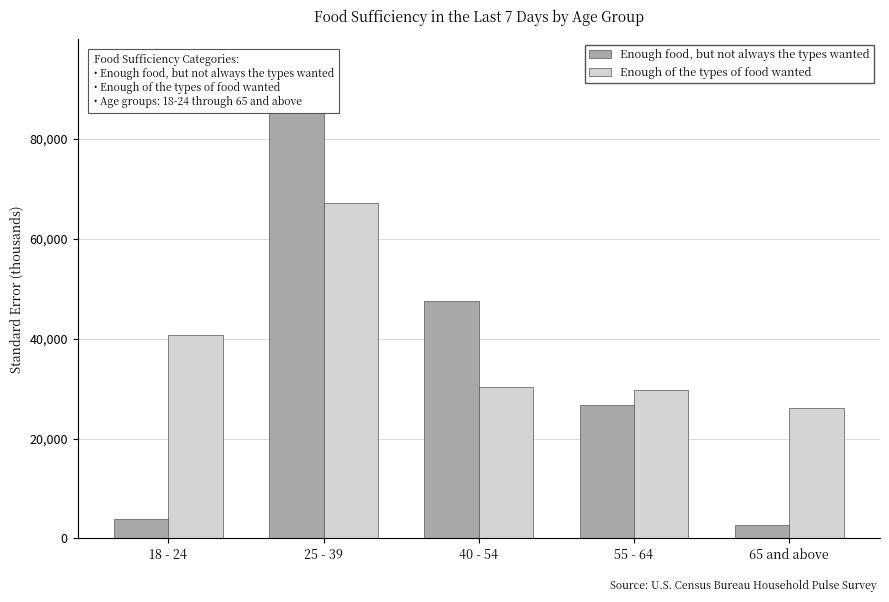

Reading left to right, transcribe all the data shown in this chart.

Enough food, but not always the types wanted: 18 - 24=3966.9	25 - 39=95211.7	40 - 54=47601.6	55 - 64=26640.0	65 and above=2644.6
Enough of the types of food wanted: 18 - 24=40802.6	25 - 39=67199.3	40 - 54=30255.1	55 - 64=29813.1	65 and above=26147.8